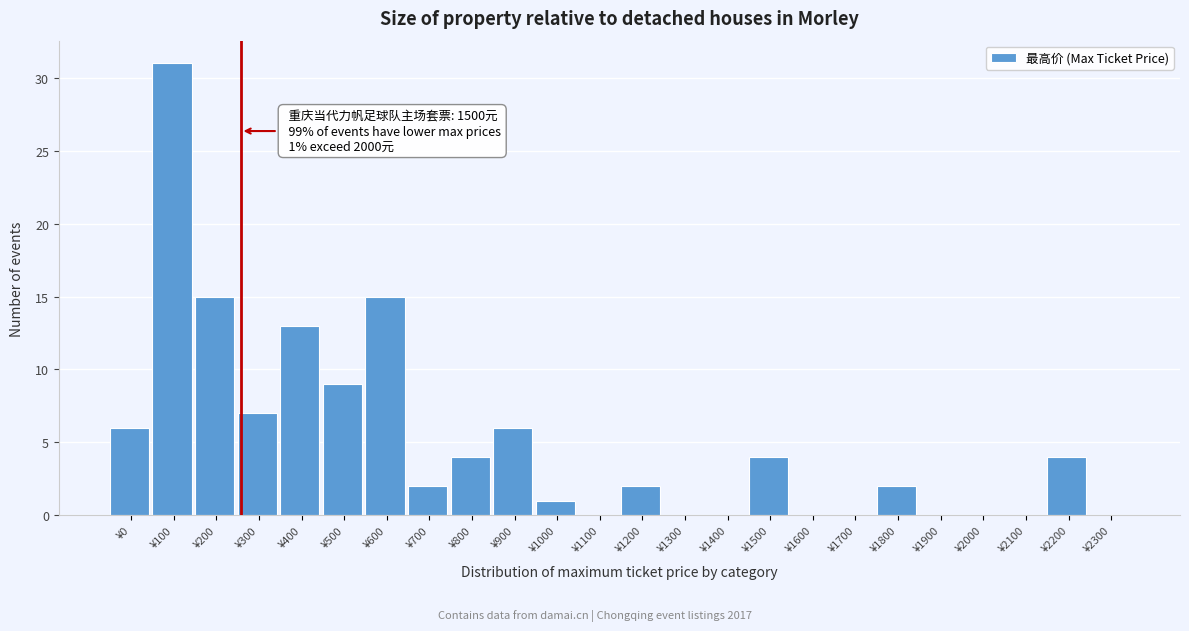

Reading left to right, list all the values displayed in this chart.

¥0=6	¥100=31	¥200=15	¥300=7	¥400=13	¥500=9	¥600=15	¥700=2	¥800=4	¥900=6	¥1000=1	¥1100=0	¥1200=2	¥1300=0	¥1400=0	¥1500=4	¥1600=0	¥1700=0	¥1800=2	¥1900=0	¥2000=0	¥2100=0	¥2200=4	¥2300=0